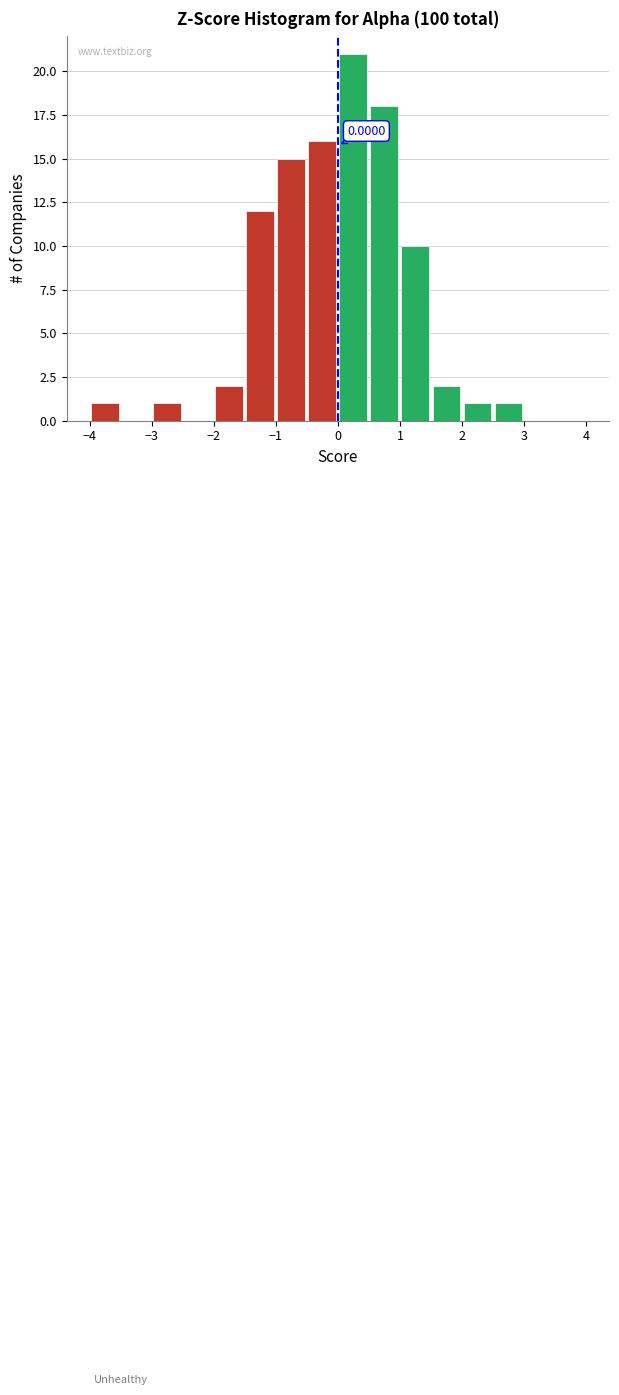

Over which range of the x-axis is the bar tallest?

0.0 to 0.5